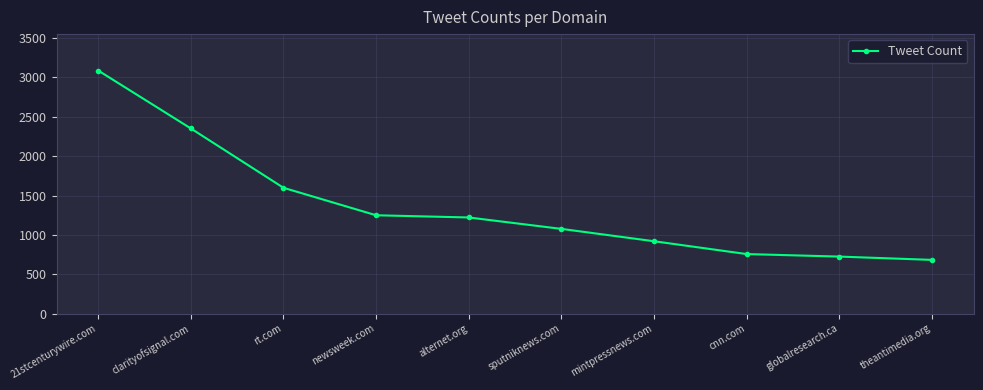

How many series are shown in this chart?

1